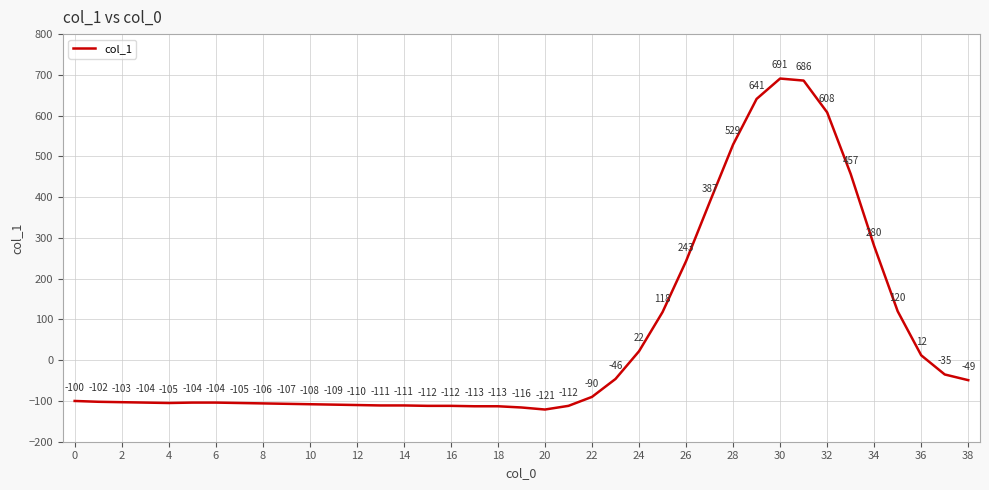

What is the maximum value shown in the chart?

691